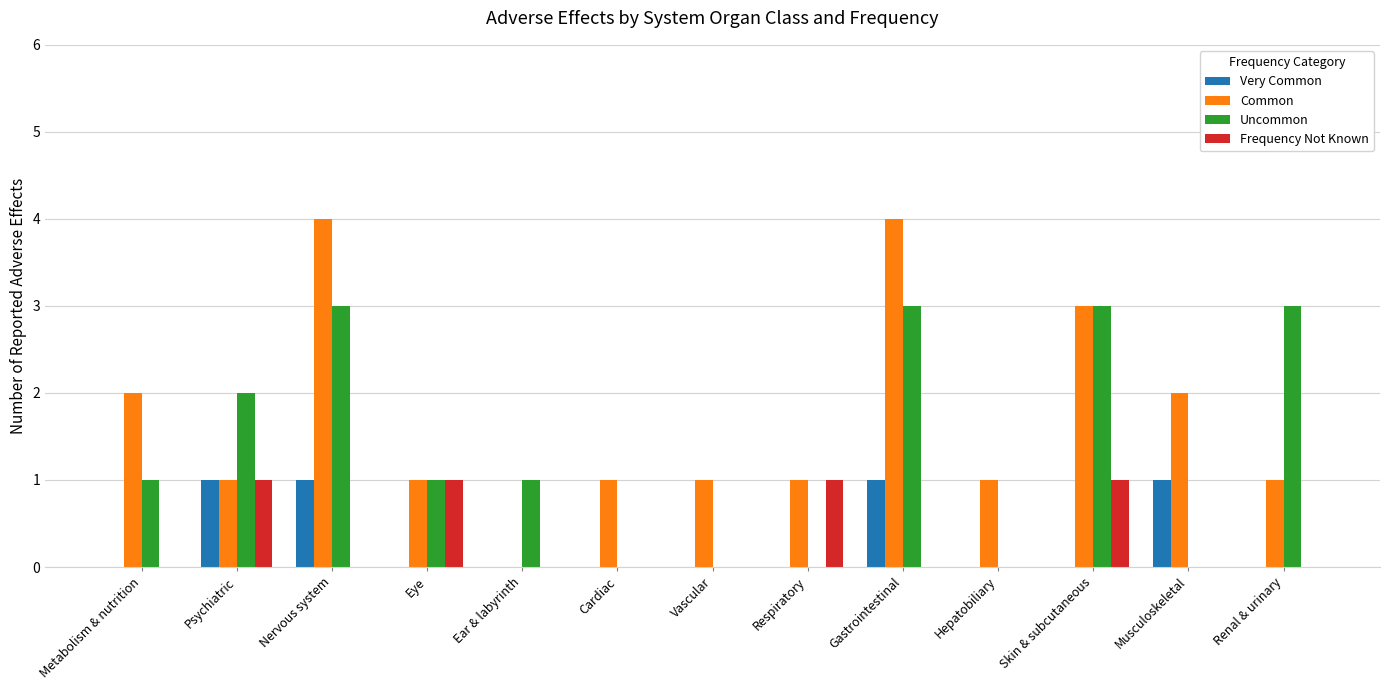

Which series has the widest spread of values?

Common